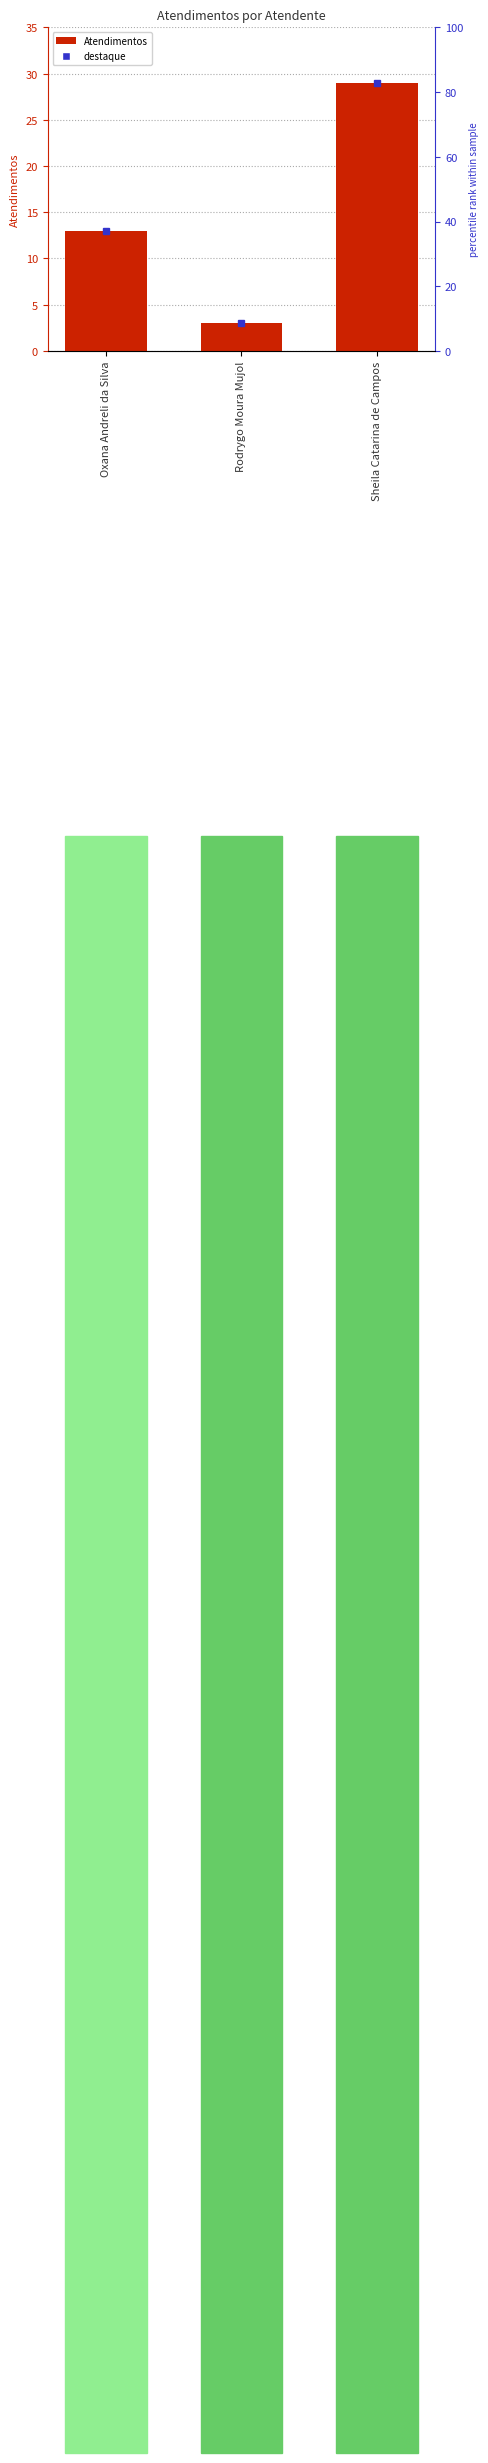

How many series are shown in this chart?

1